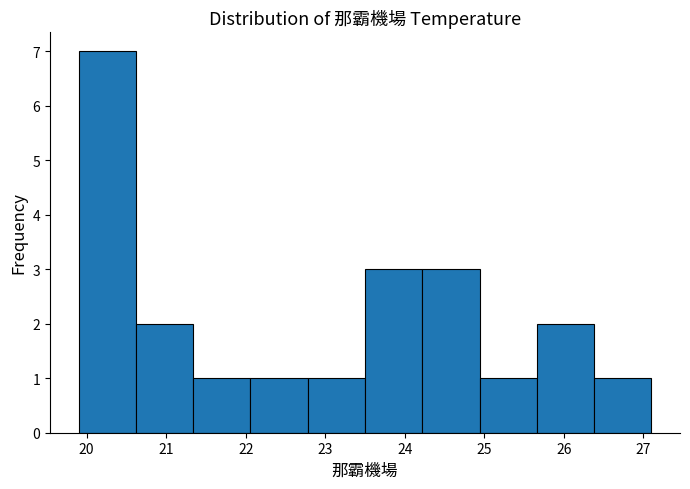

Which range on the x-axis has the tallest bar?

19.90 to 20.62